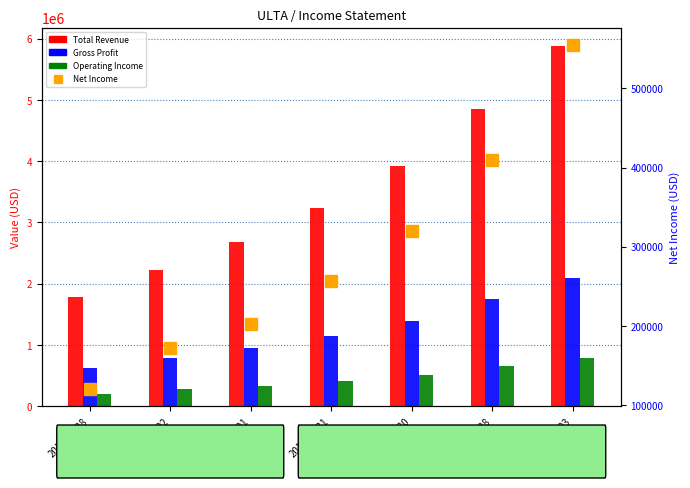

Rank the series by their maximum value, from lowest to highest.

Net Income, Operating Income or Loss, Gross Profit, Total Revenue